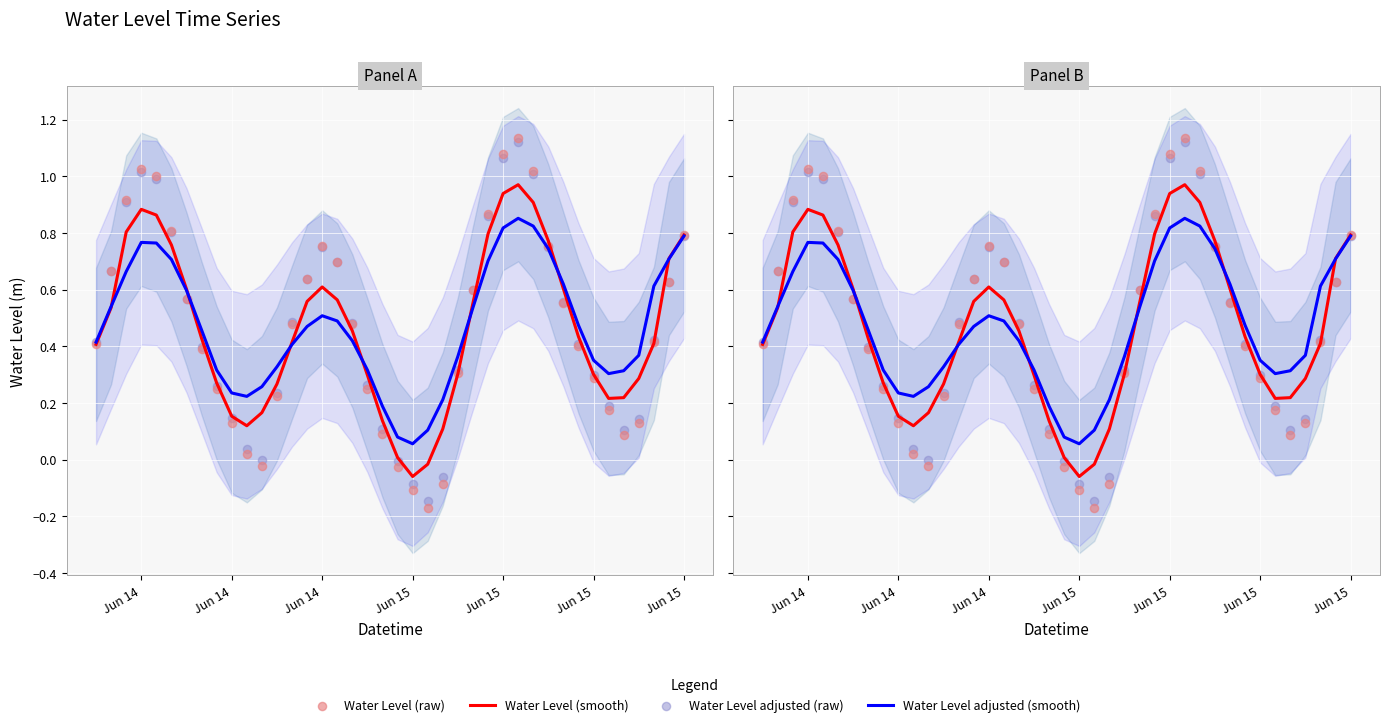

Which series has the largest Y range (max minus min)?

Water Level (raw)